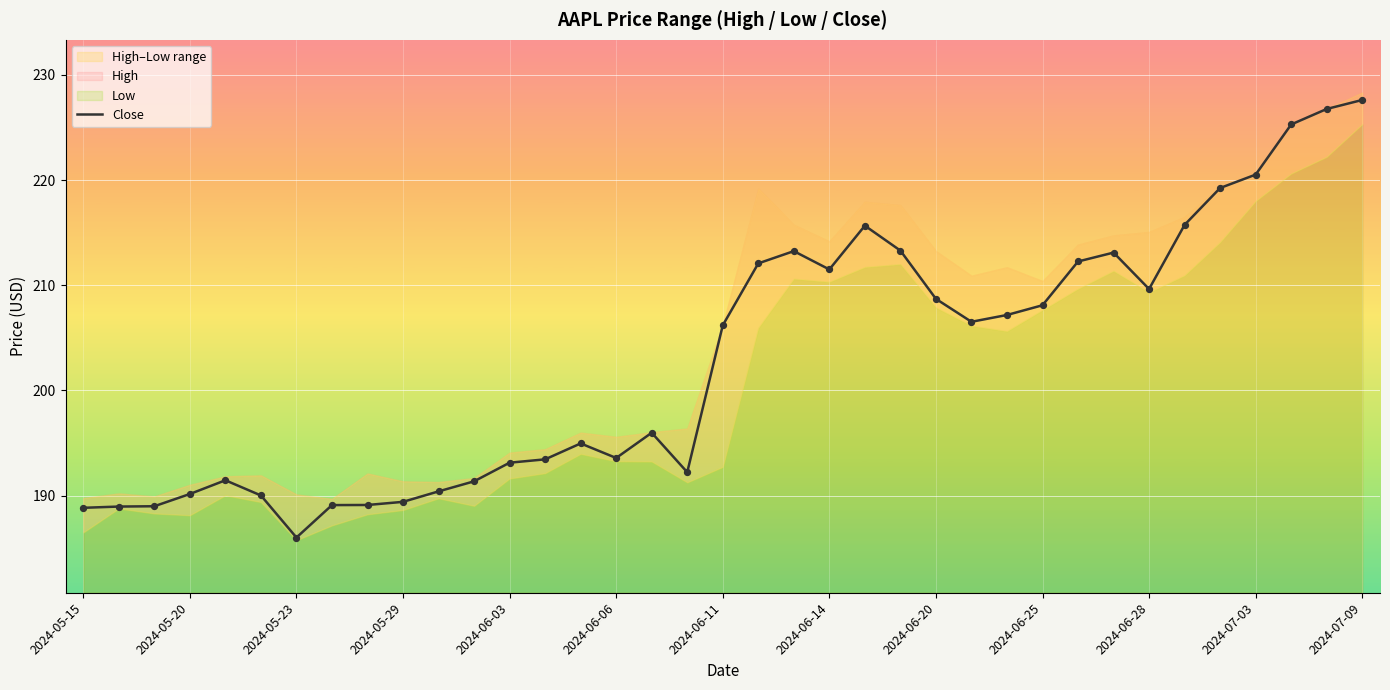

What is the change in value from 23 to 25?

-6.8